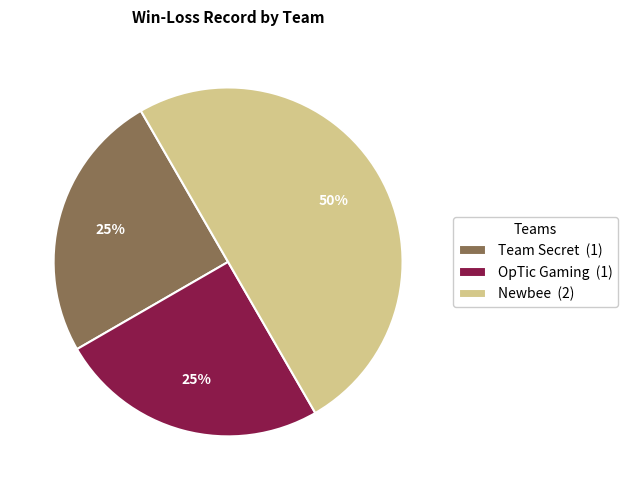

Is the sum of OpTic Gaming (1) and Newbee (2) greater than half?

Yes